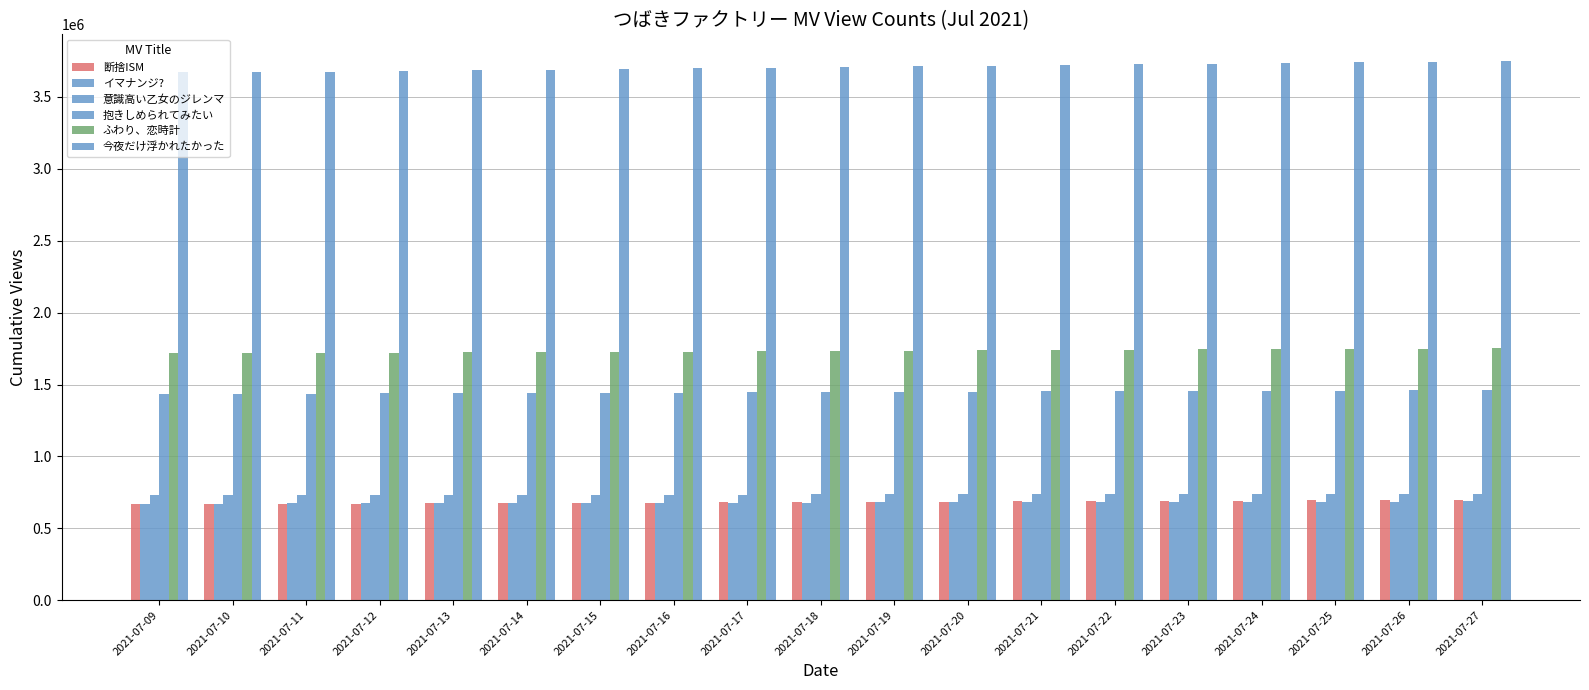

List the labels in order of イマナンジ? value, largest first.

2021-07-27, 2021-07-26, 2021-07-25, 2021-07-24, 2021-07-23, 2021-07-22, 2021-07-21, 2021-07-20, 2021-07-19, 2021-07-18, 2021-07-17, 2021-07-16, 2021-07-15, 2021-07-14, 2021-07-13, 2021-07-12, 2021-07-11, 2021-07-10, 2021-07-09